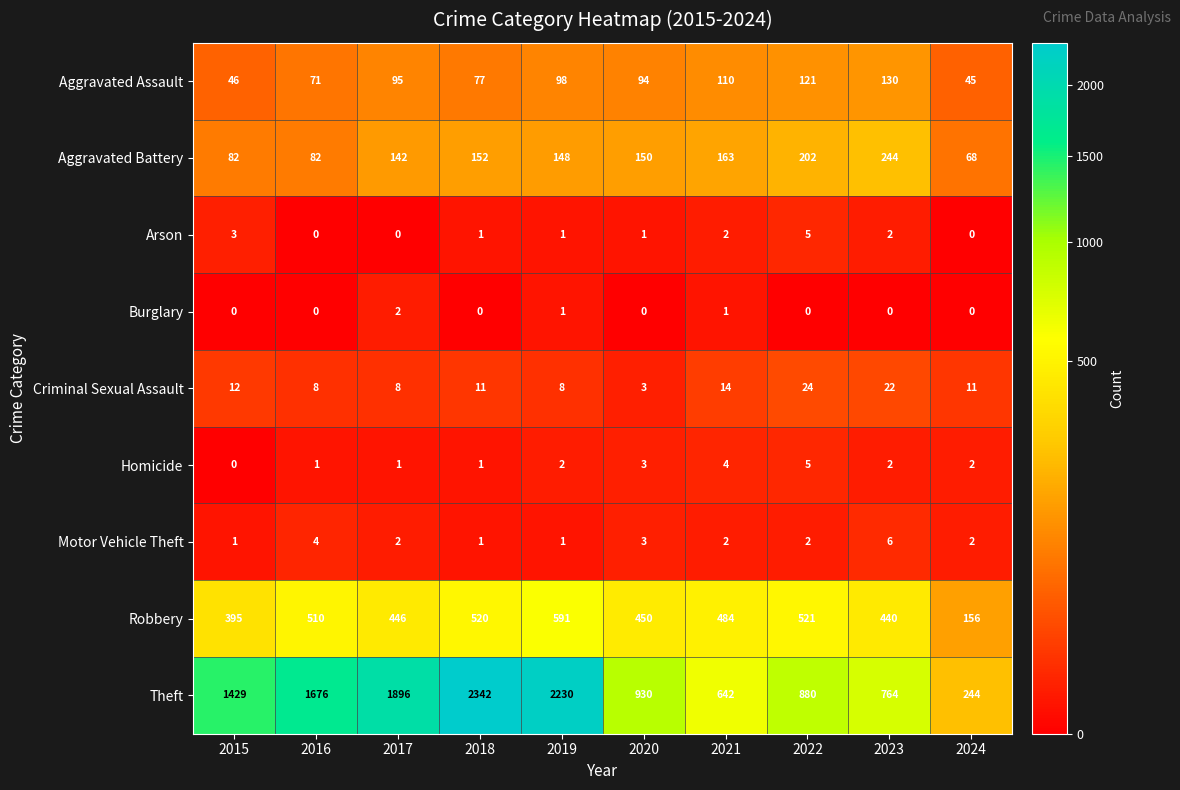

Which category has the highest value across all series?

2018